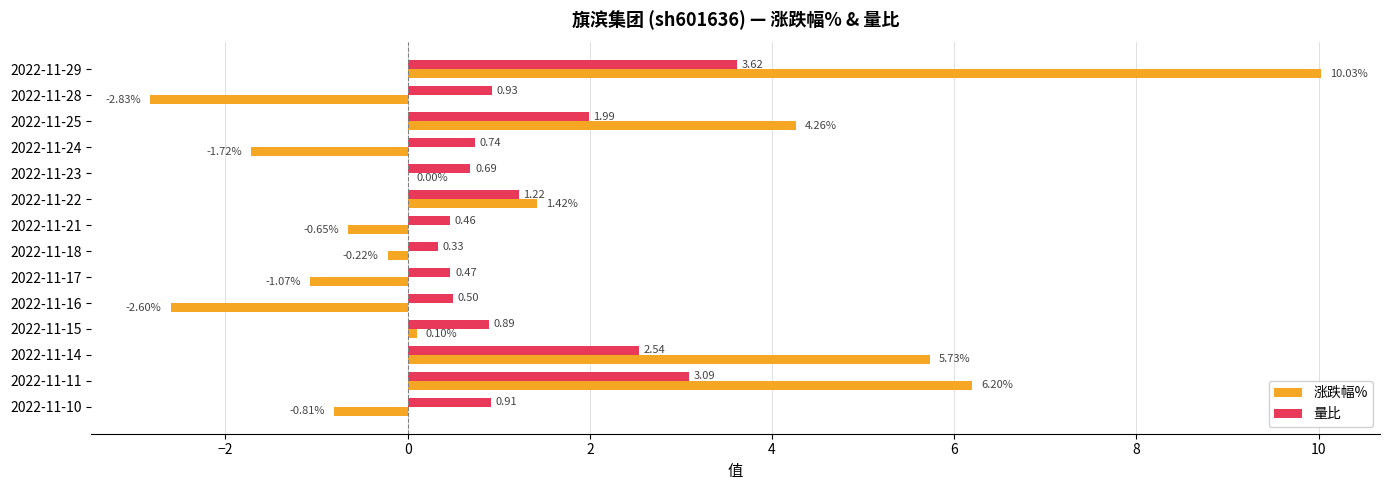

At which category is the sum across all series the highest?

2022-11-29